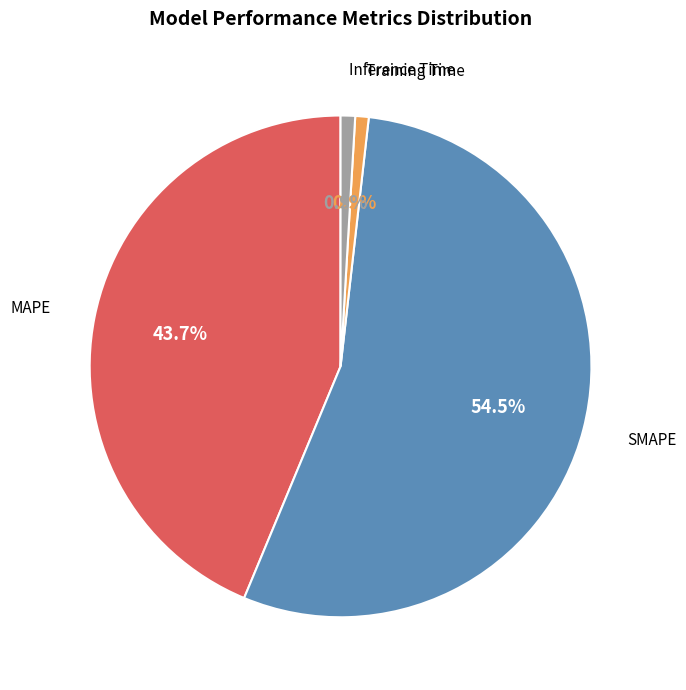

Approximately how many times larger is the value at SMAPE compared to MAPE?

1.2